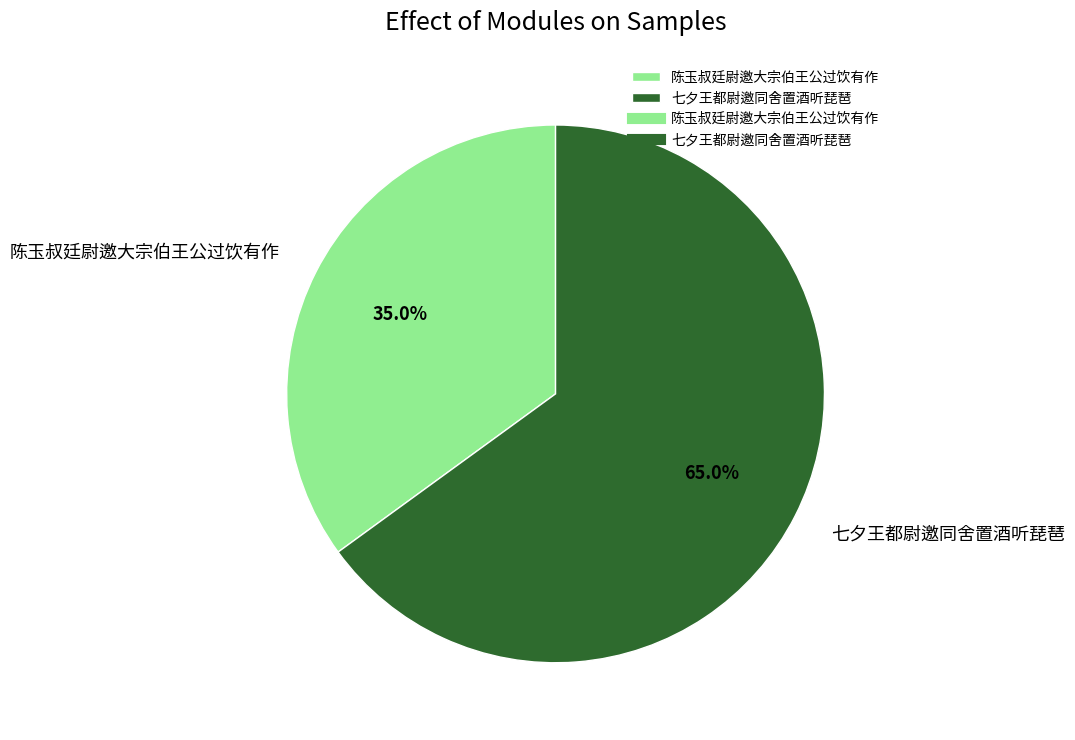

How many segments does this pie chart have?

2